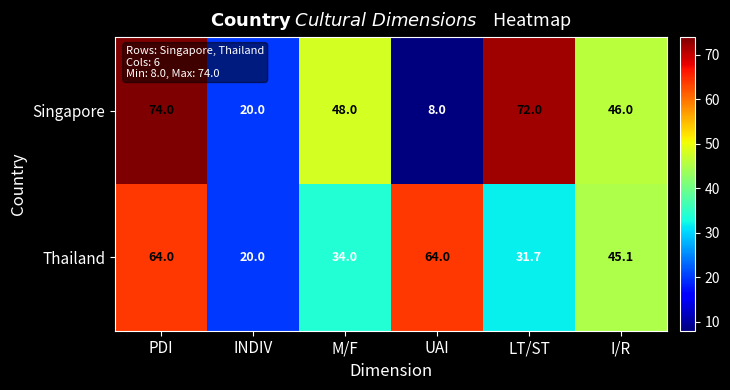

Reading left to right, list all the values displayed in this chart.

Singapore: 74.0	20.0	48.0	8.0	72.0	46.0
Thailand: 64.0	20.0	34.0	64.0	31.7	45.1